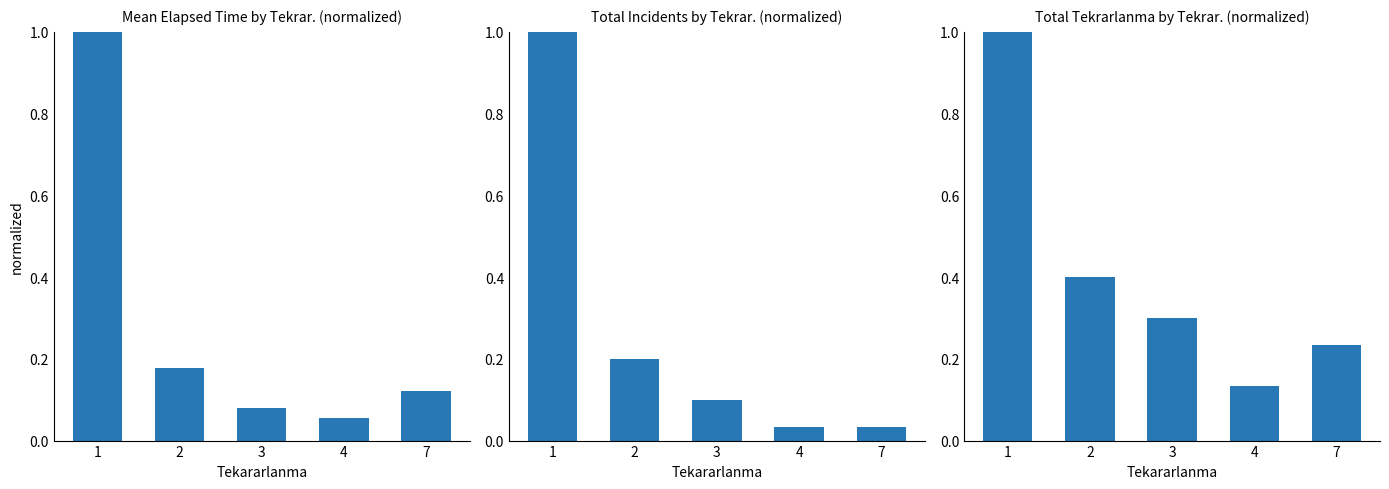

What is the difference between the maximum and minimum values?

0.9